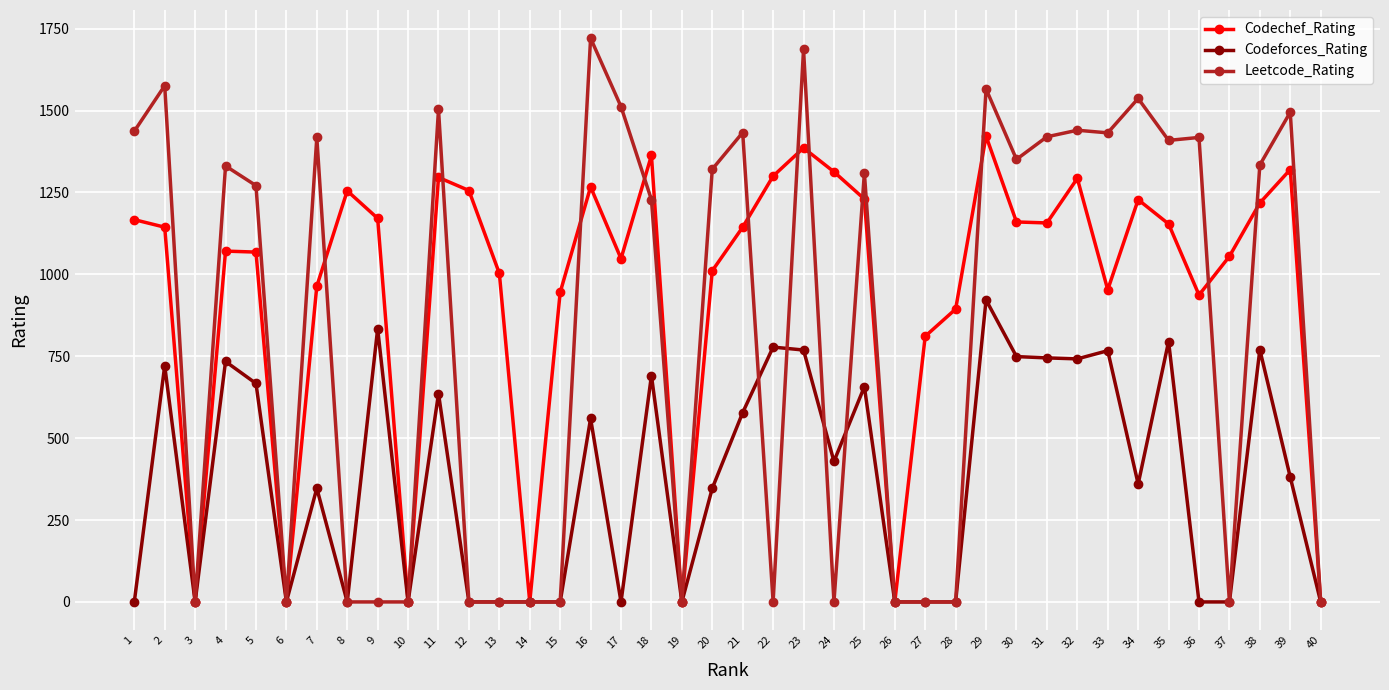

What value does the Leetcode_Rating series have at 2?

1576